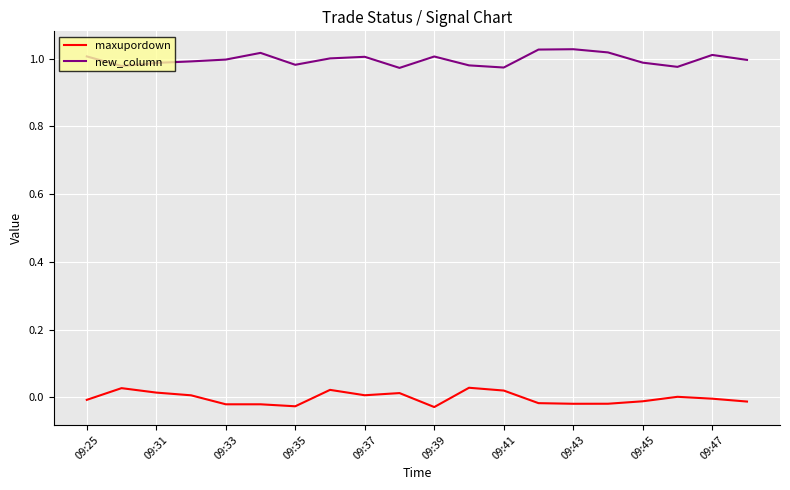

True or false: maxupordown and new_column intersect in this chart.

False